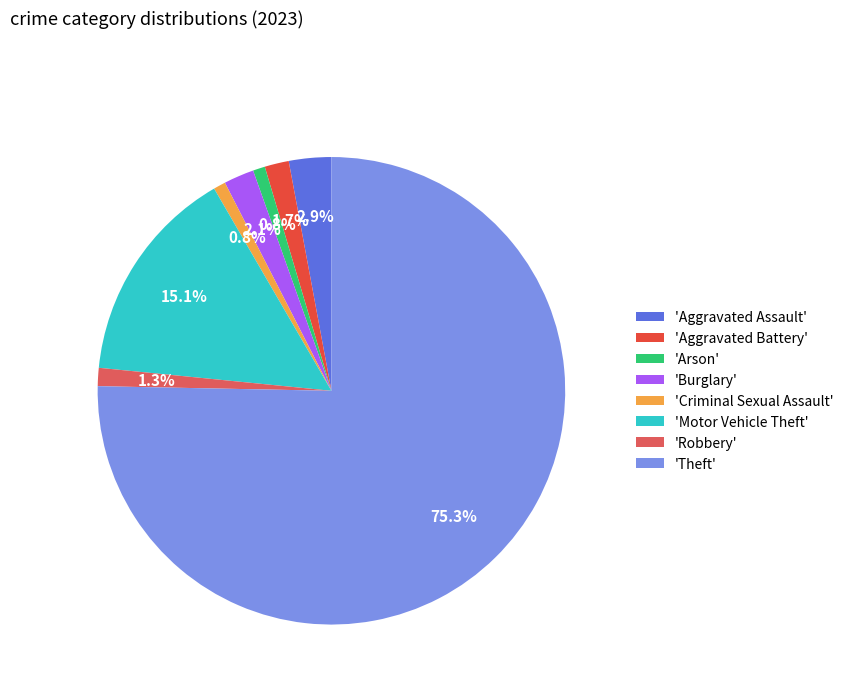

What is the majority slice?

'Theft'